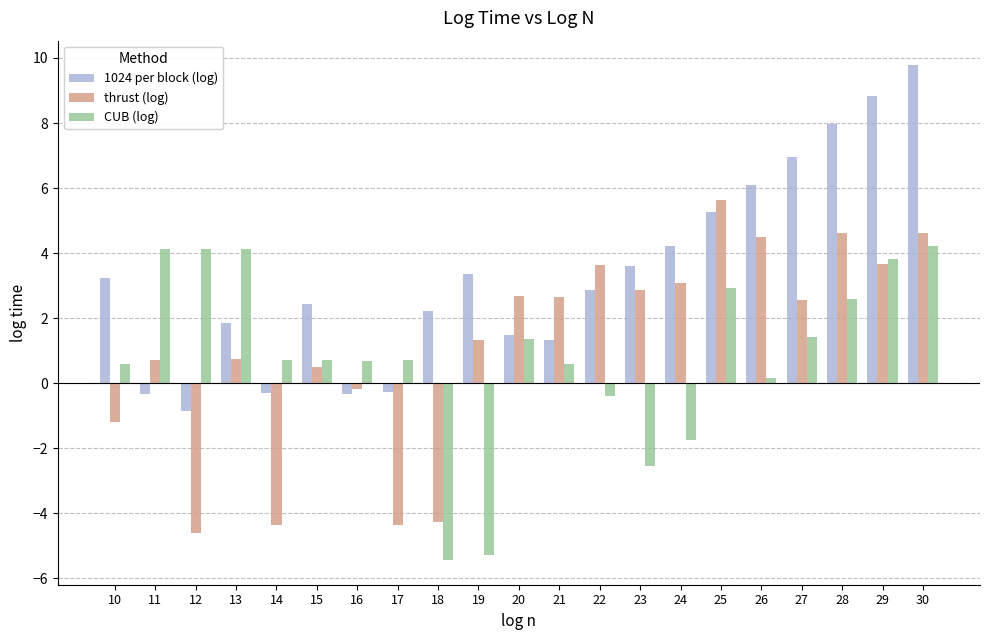

At which label does thrust (log) first exceed 2?

20